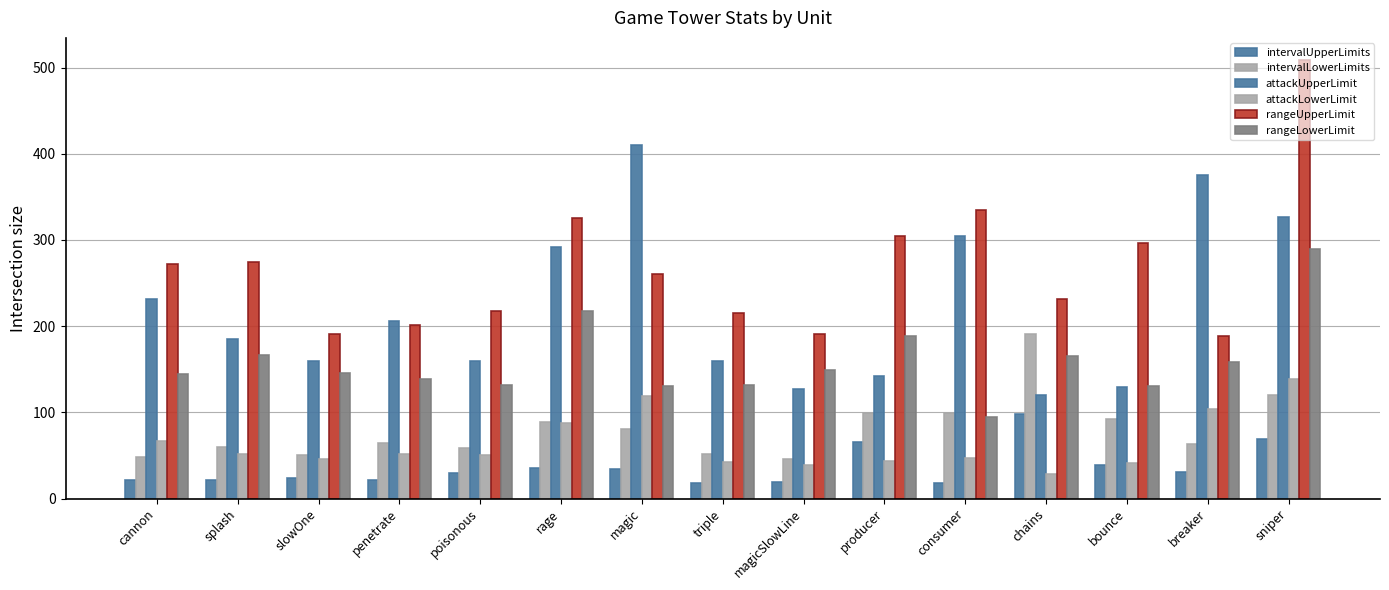

How many data points in attackLowerLimit are less than 50?

7